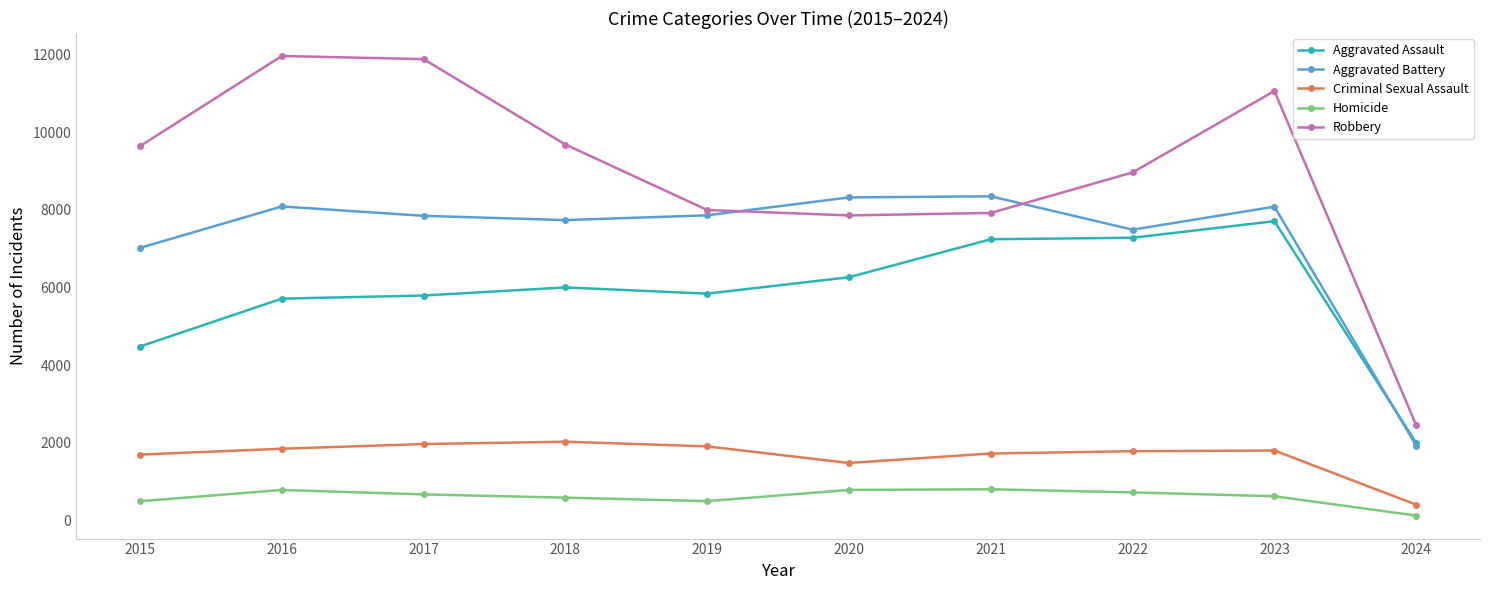

The Robbery series shows 11880 at 2017. True or false?

True